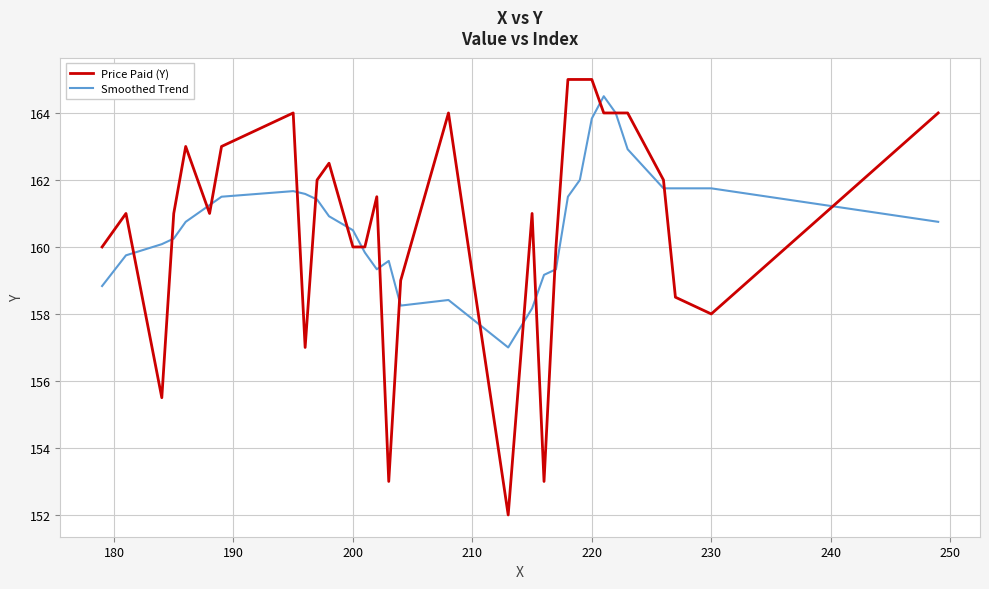

How many lines are shown in the chart?

2